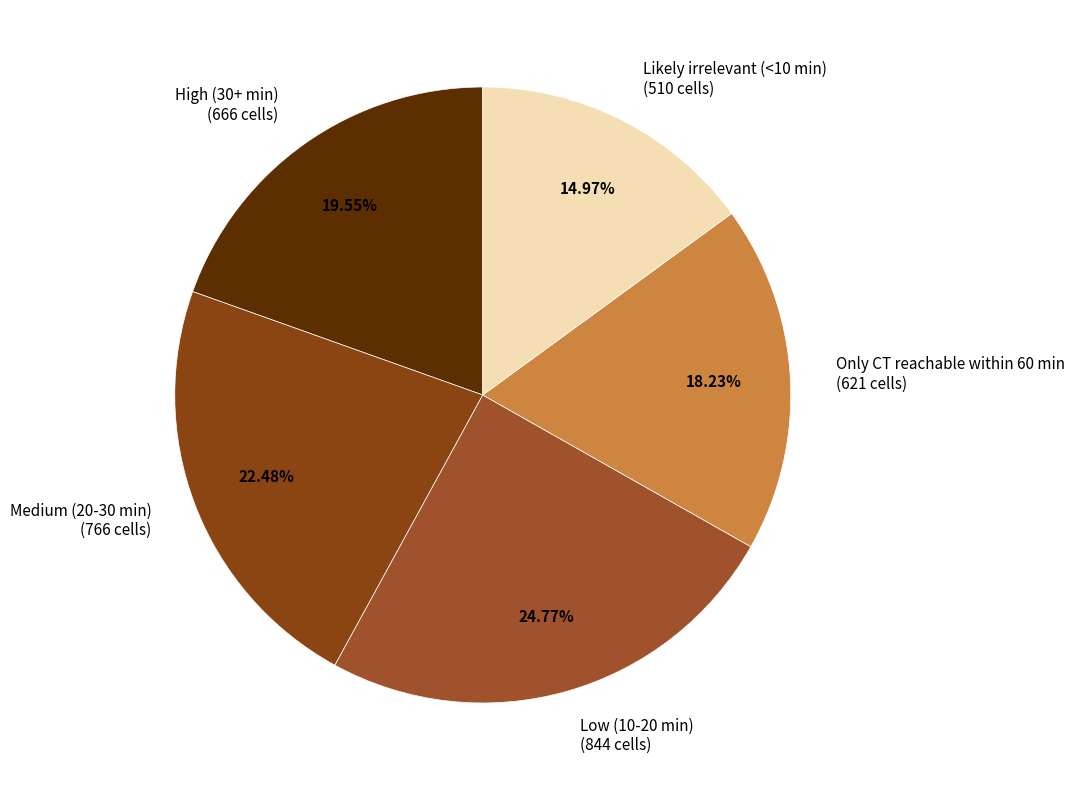

How many segments does this pie chart have?

5